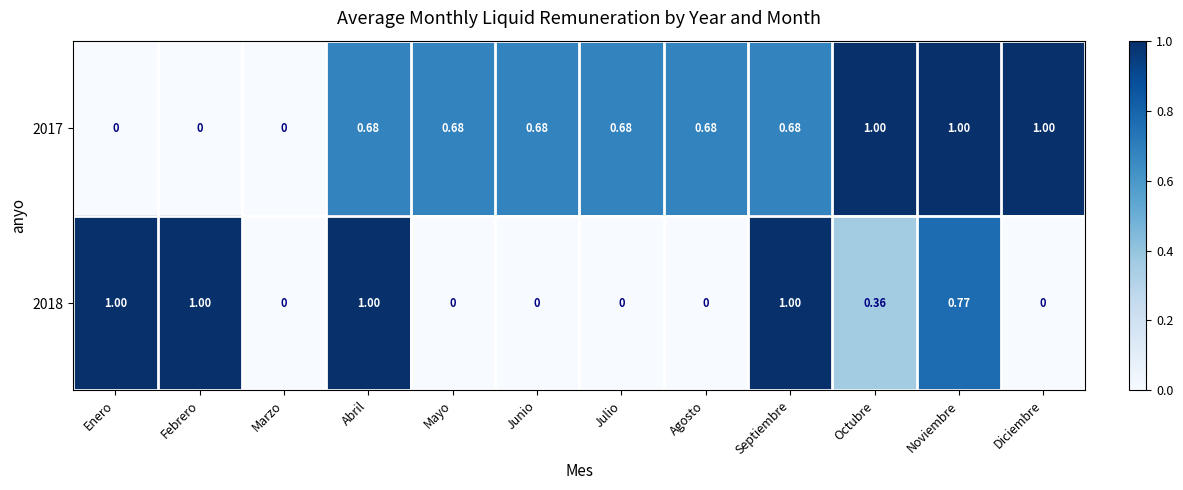

List the series in order of their overall mean, lowest first.

2018, 2017